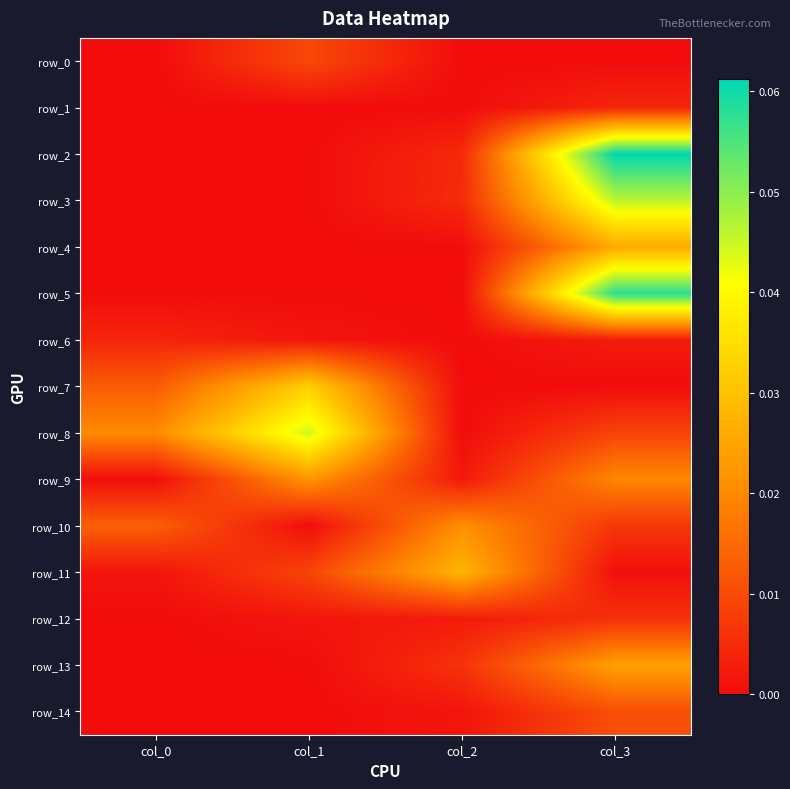

Which series has the widest spread of values?

row_2